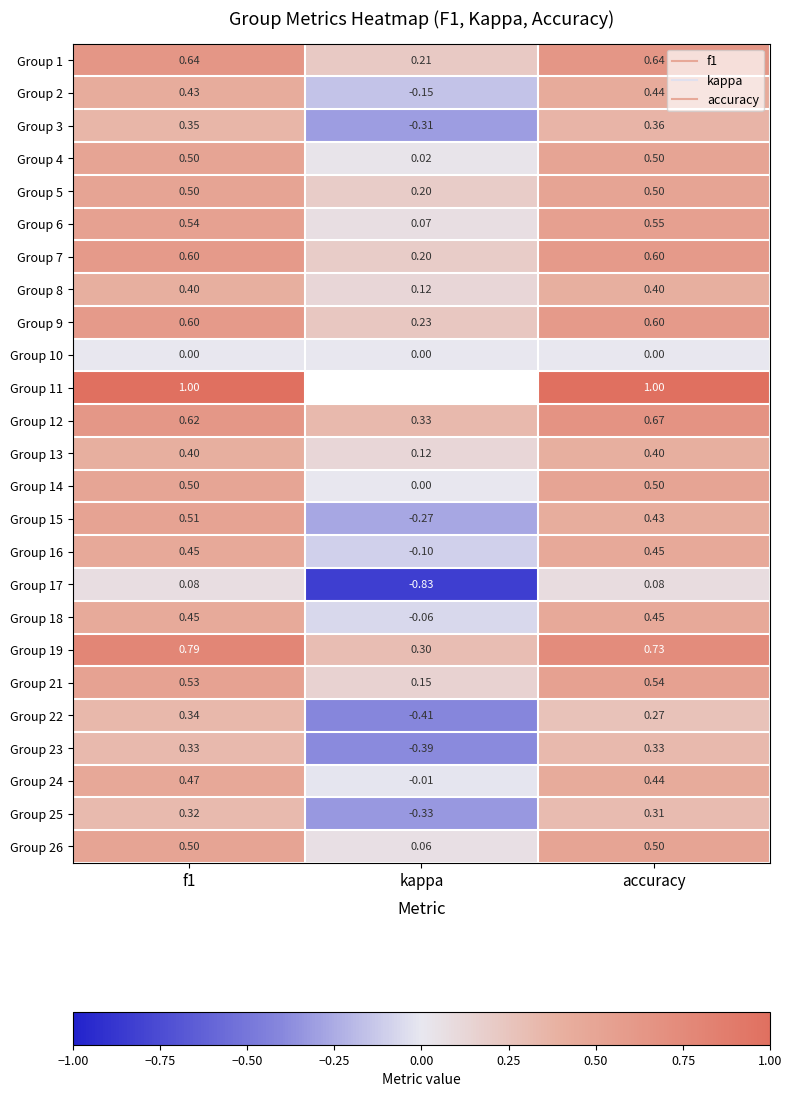

Read the Group 7 value at accuracy.

0.6